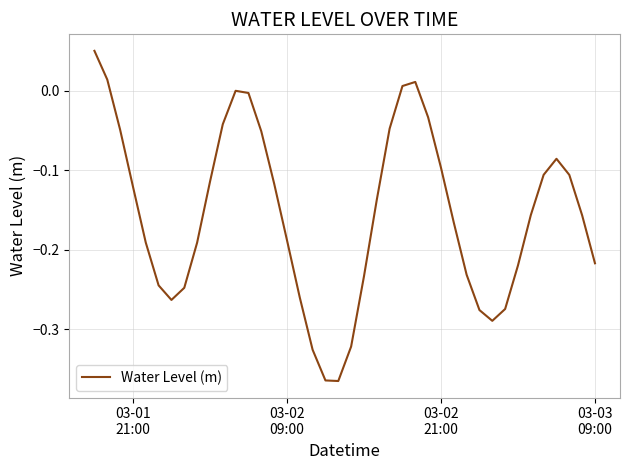

What is the difference between the maximum and minimum values?

0.4